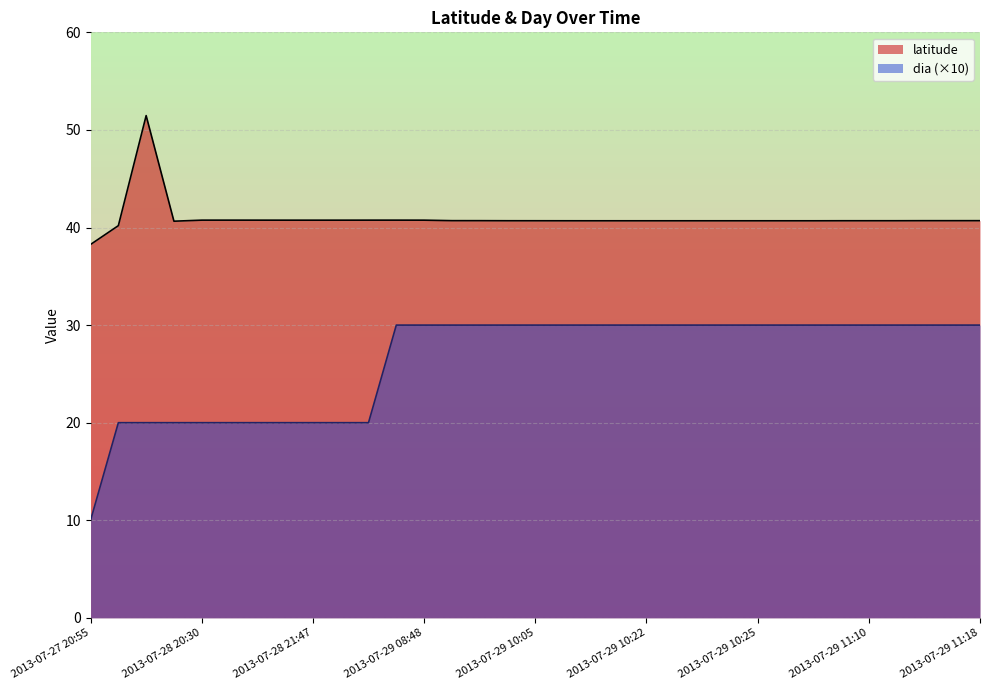

At how many categories does at least one series exceed 13?

33